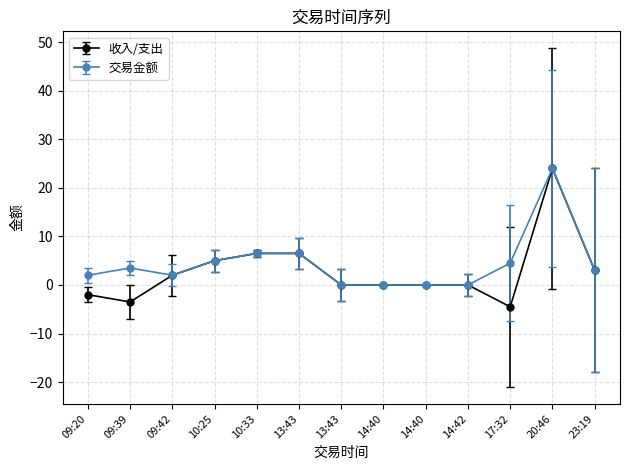

Does the chart have visible grid lines?

Yes